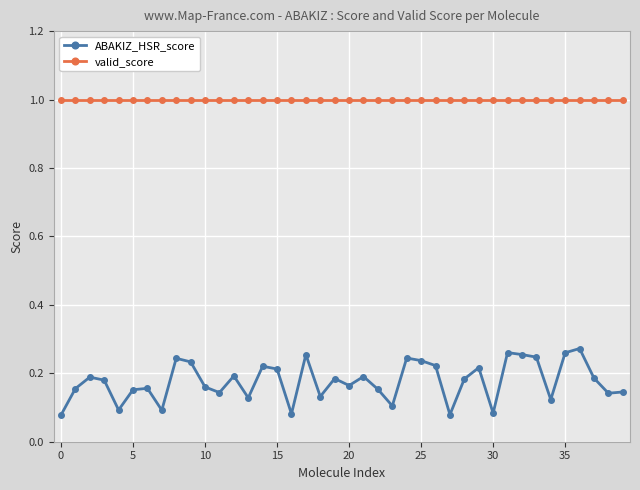

What is the highest value of the valid_score series?

1.0